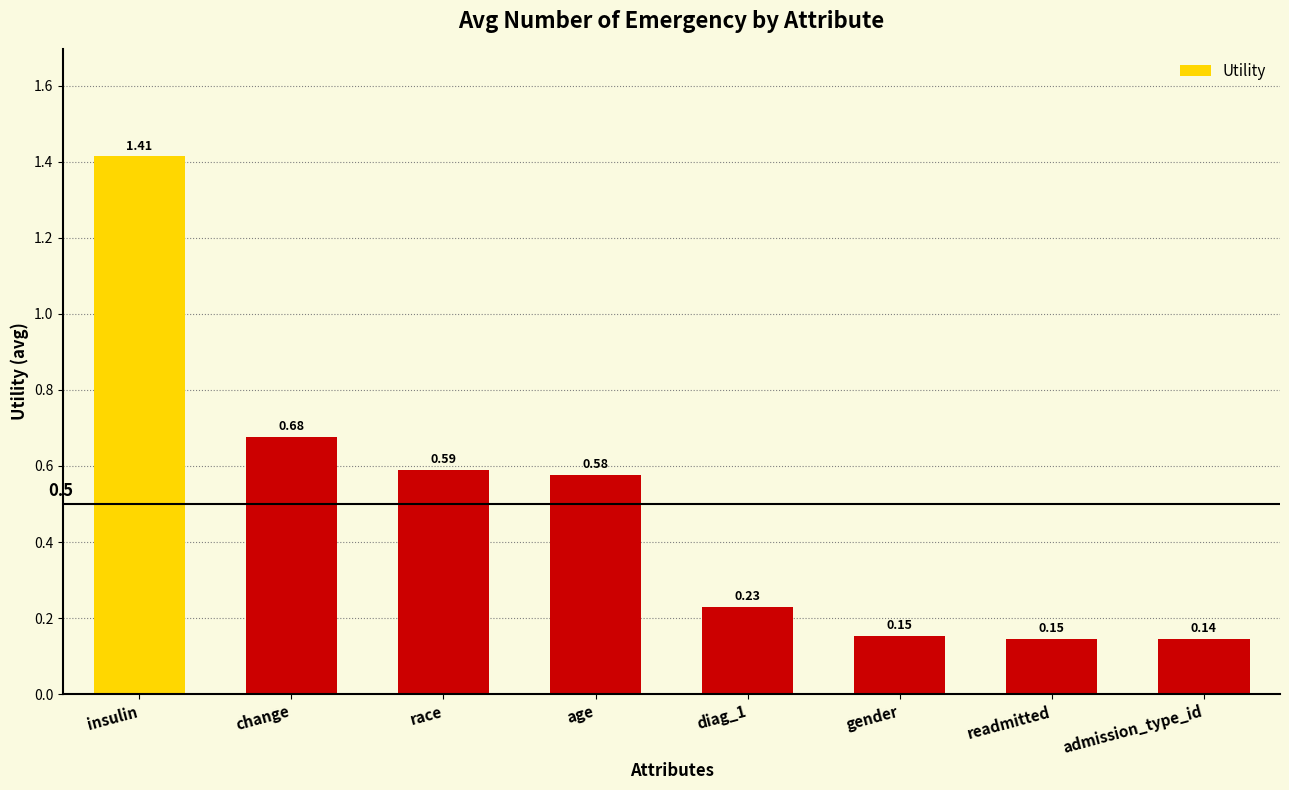

Which label corresponds to the largest value in the chart?

insulin